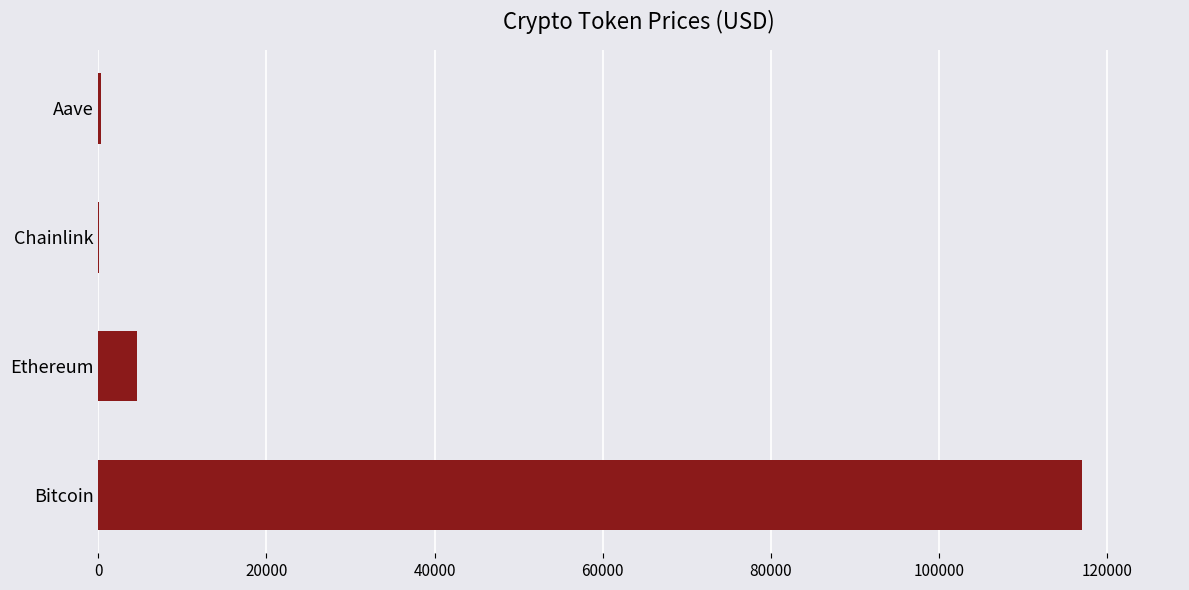

Does the chart contain stacked bars?

No